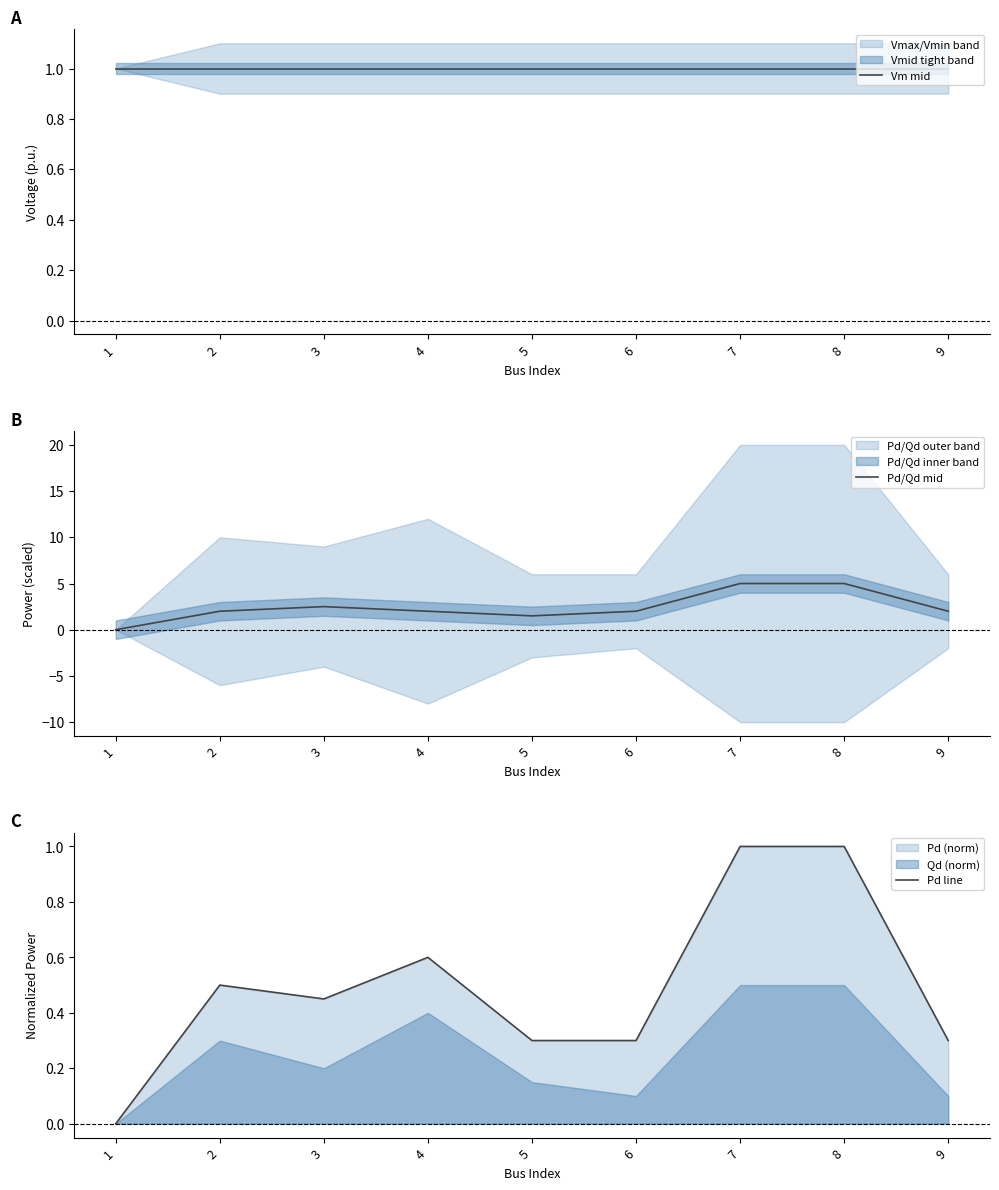

At how many categories does at least one series exceed 3?

2